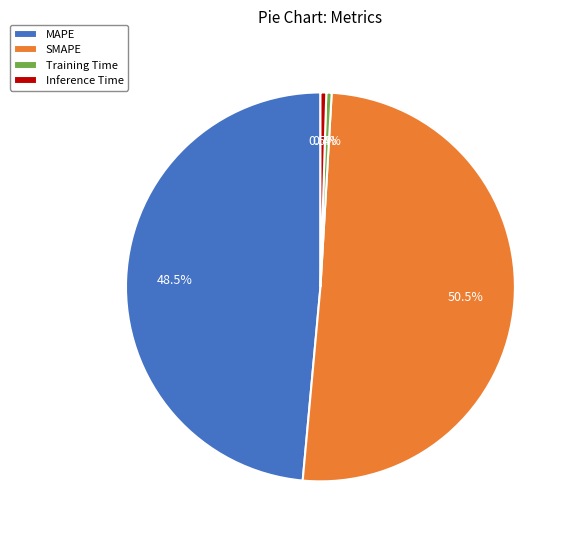

How many slices are in this pie chart?

4